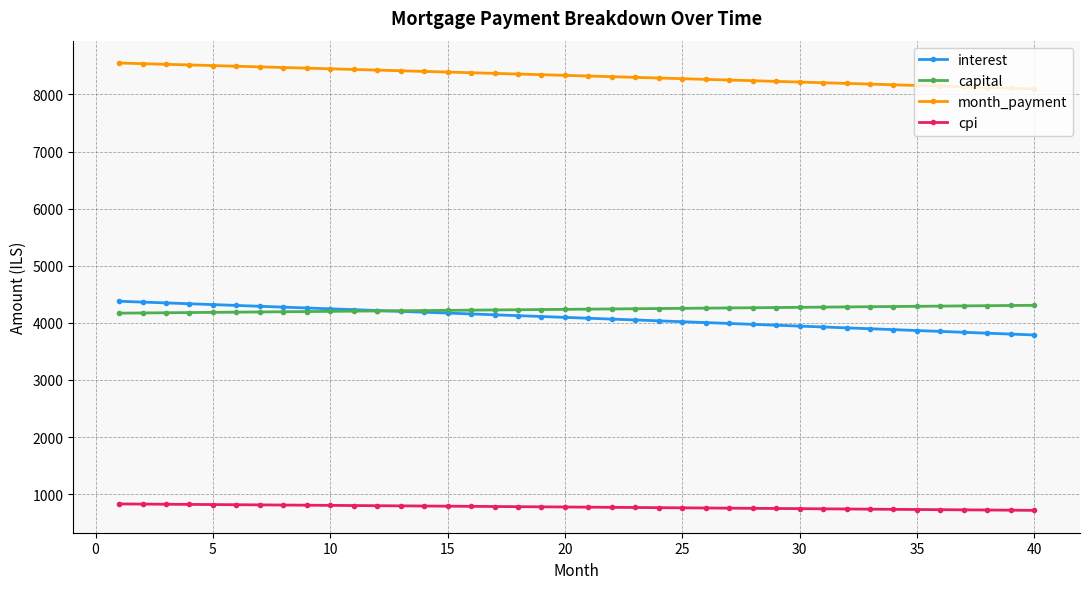

What is the value of the month_payment point at the 19th from the left?

8344.6